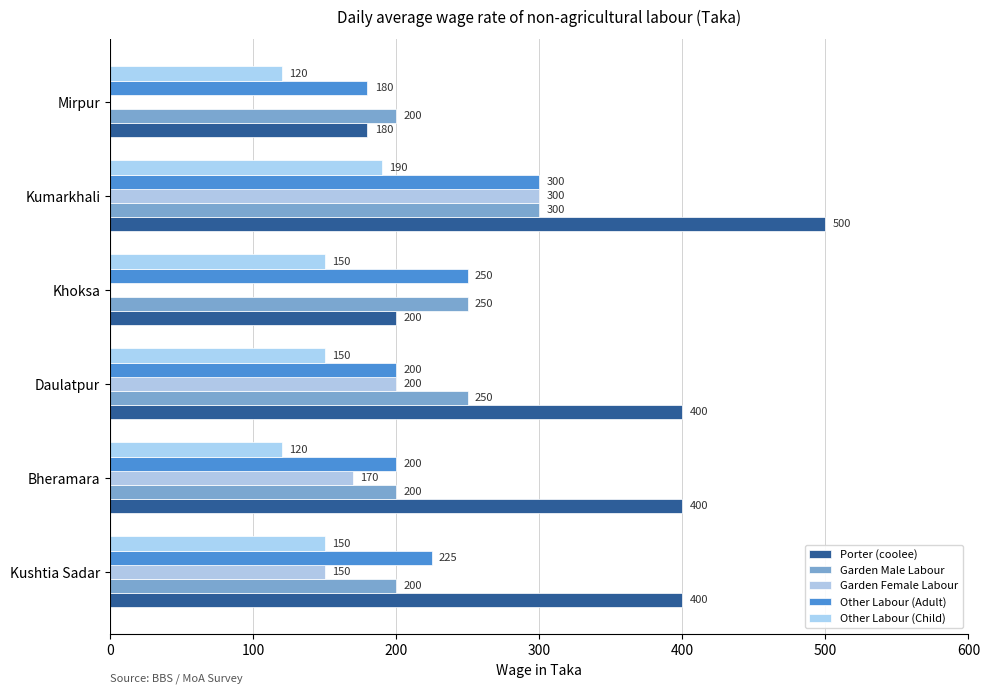

What are all the series names shown in the legend?

Porter (coolee), Garden Male Labour, Garden Female Labour, Other Labour (Adult), Other Labour (Child)